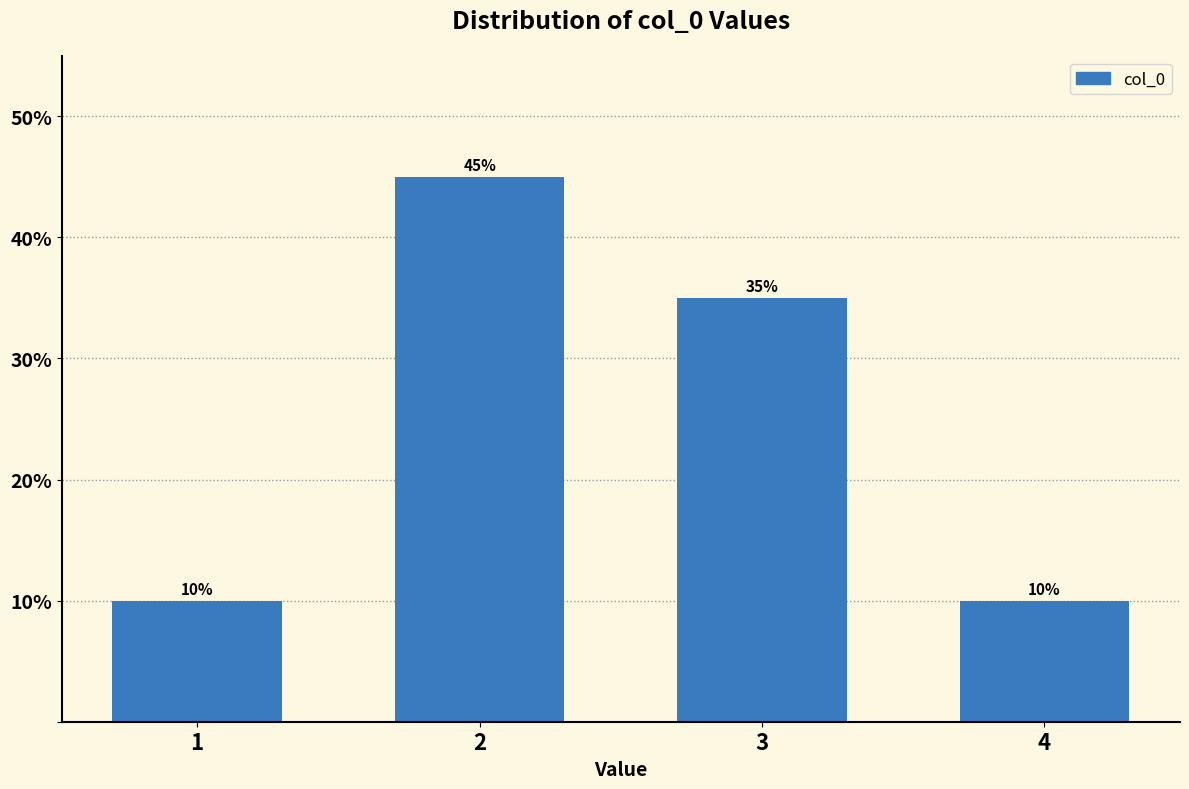

Reading left to right, extract all data points from this chart.

10	45	35	10